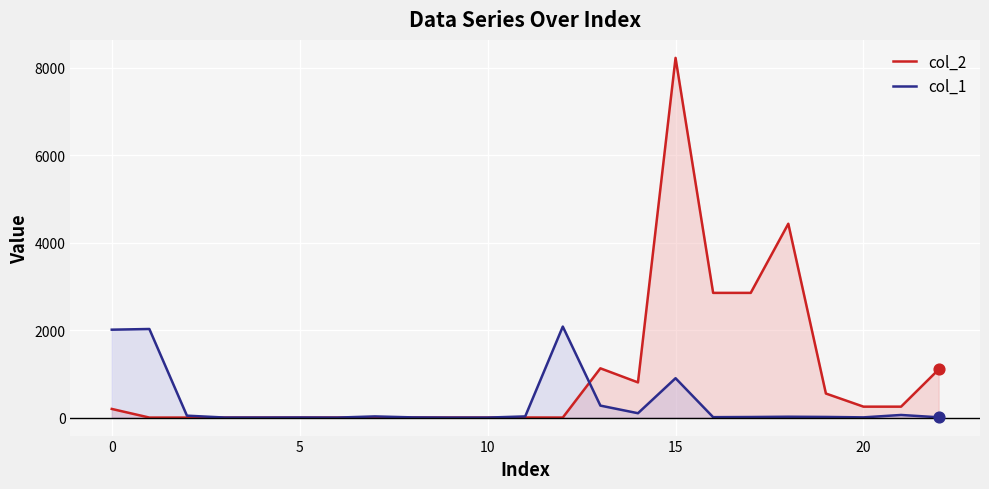

At how many categories does at least one series exceed 4039?

2